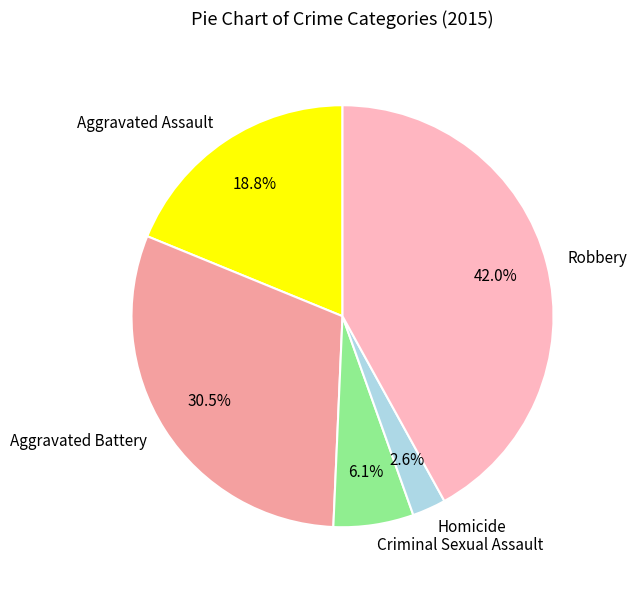

Combined, what portion of the pie is Robbery and Homicide?

44.6%